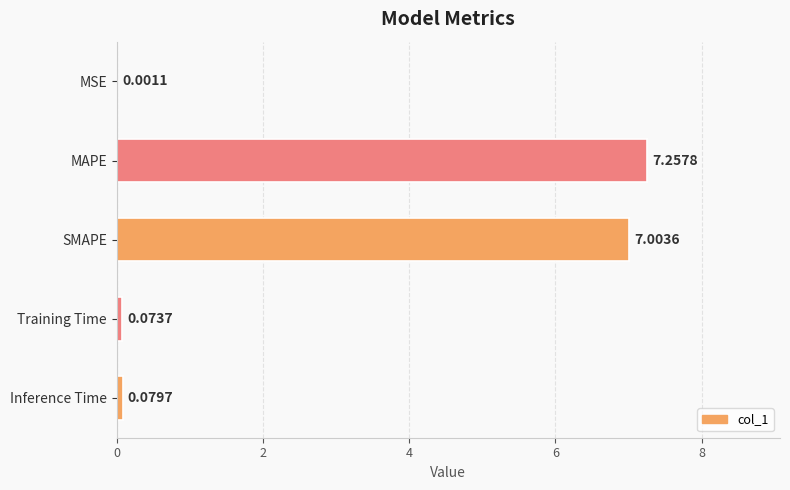

What is the change in value from MAPE to SMAPE?

-0.3